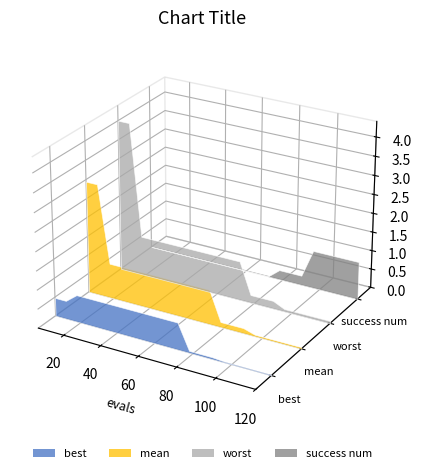

Reading left to right, extract all data points from this chart.

mean: 6=2.9	12=2.9	18=0.9	24=0.9	30=0.9	36=0.9	42=0.9	48=0.9	54=0.9	60=0.9	66=0.9	72=0.9	78=0.1	84=0.1	90=0.1	96=0.0	102=0.0	108=0.0	114=0.0	120=0.0
best: 6=0.5	12=0.5	18=0.7	24=0.7	30=0.7	36=0.7	42=0.7	48=0.7	54=0.7	60=0.7	66=0.7	72=0.7	78=0.0	84=0.0	90=0.0	96=0.0	102=0.0	108=0.0	114=0.0	120=0.0
worst: 6=4.0	12=4.0	18=1.0	24=1.0	30=1.0	36=1.0	42=1.0	48=1.0	54=1.0	60=1.0	66=1.0	72=1.0	78=0.2	84=0.2	90=0.2	96=0.1	102=0.1	108=0.1	114=0.1	120=0.1
success num: 6=0.0	12=0.0	18=0.0	24=0.0	30=0.0	36=0.0	42=0.0	48=0.0	54=0.0	60=0.0	66=0.0	72=0.0	78=1.0	84=1.0	90=1.0	96=4.0	102=4.0	108=4.0	114=4.0	120=4.0